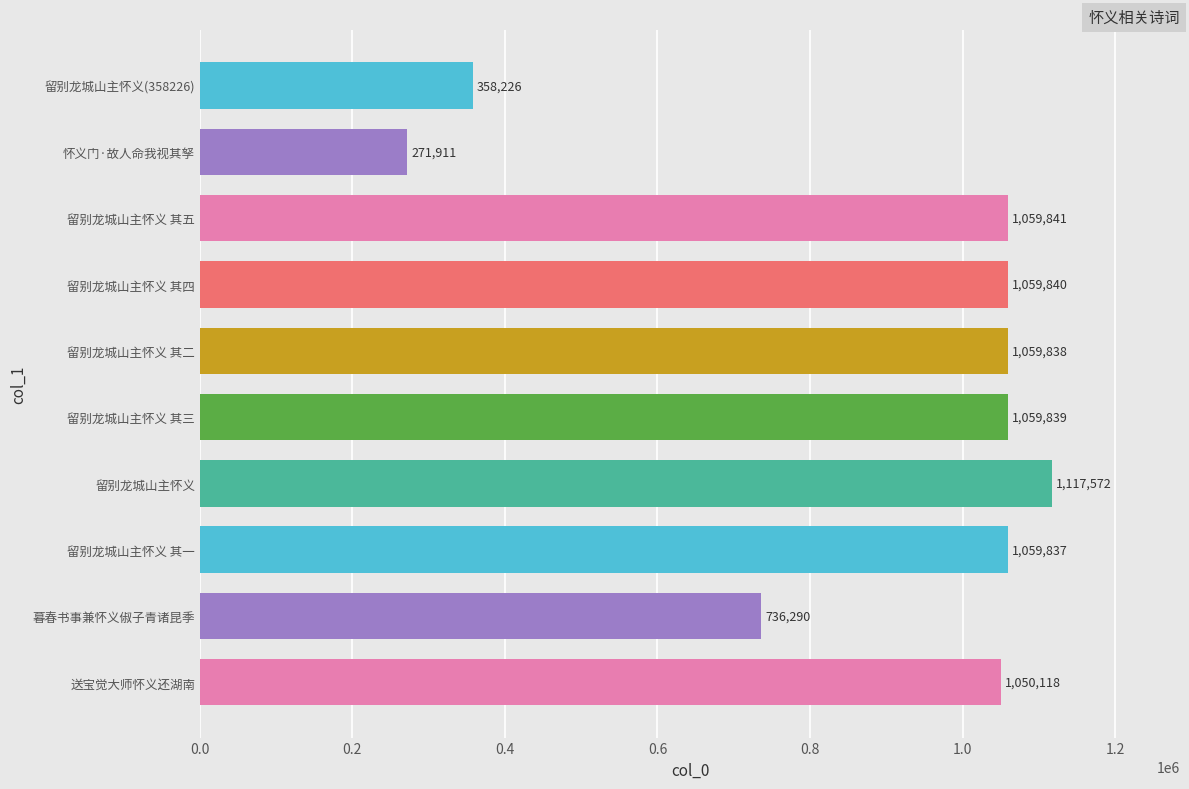

Which has a higher value, 留别龙城山主怀义 其三 or 留别龙城山主怀义?

留别龙城山主怀义